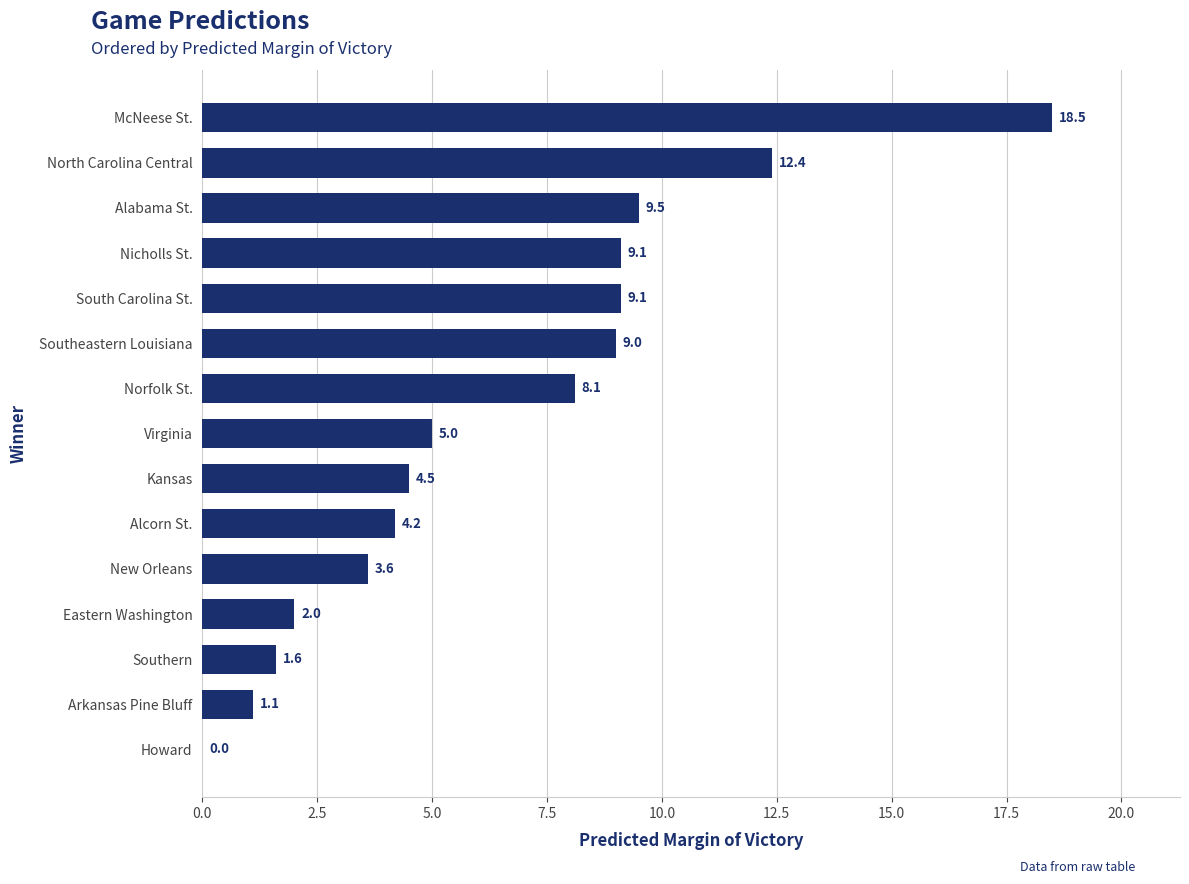

Reading bottom to top, extract all data points from this chart.

Howard=0.0	Arkansas Pine Bluff=1.1	Southern=1.6	Eastern Washington=2.0	New Orleans=3.6	Alcorn St.=4.2	Kansas=4.5	Virginia=5.0	Norfolk St.=8.1	Southeastern Louisiana=9.0	South Carolina St.=9.1	Nicholls St.=9.1	Alabama St.=9.5	North Carolina Central=12.4	McNeese St.=18.5